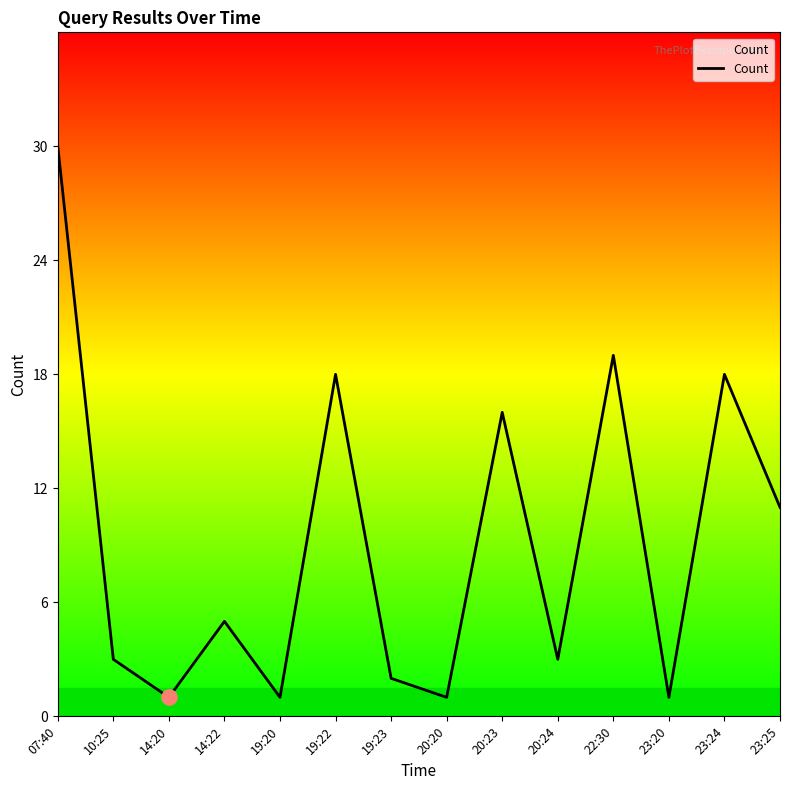

Between 10:25 and 14:22, which is larger?

14:22